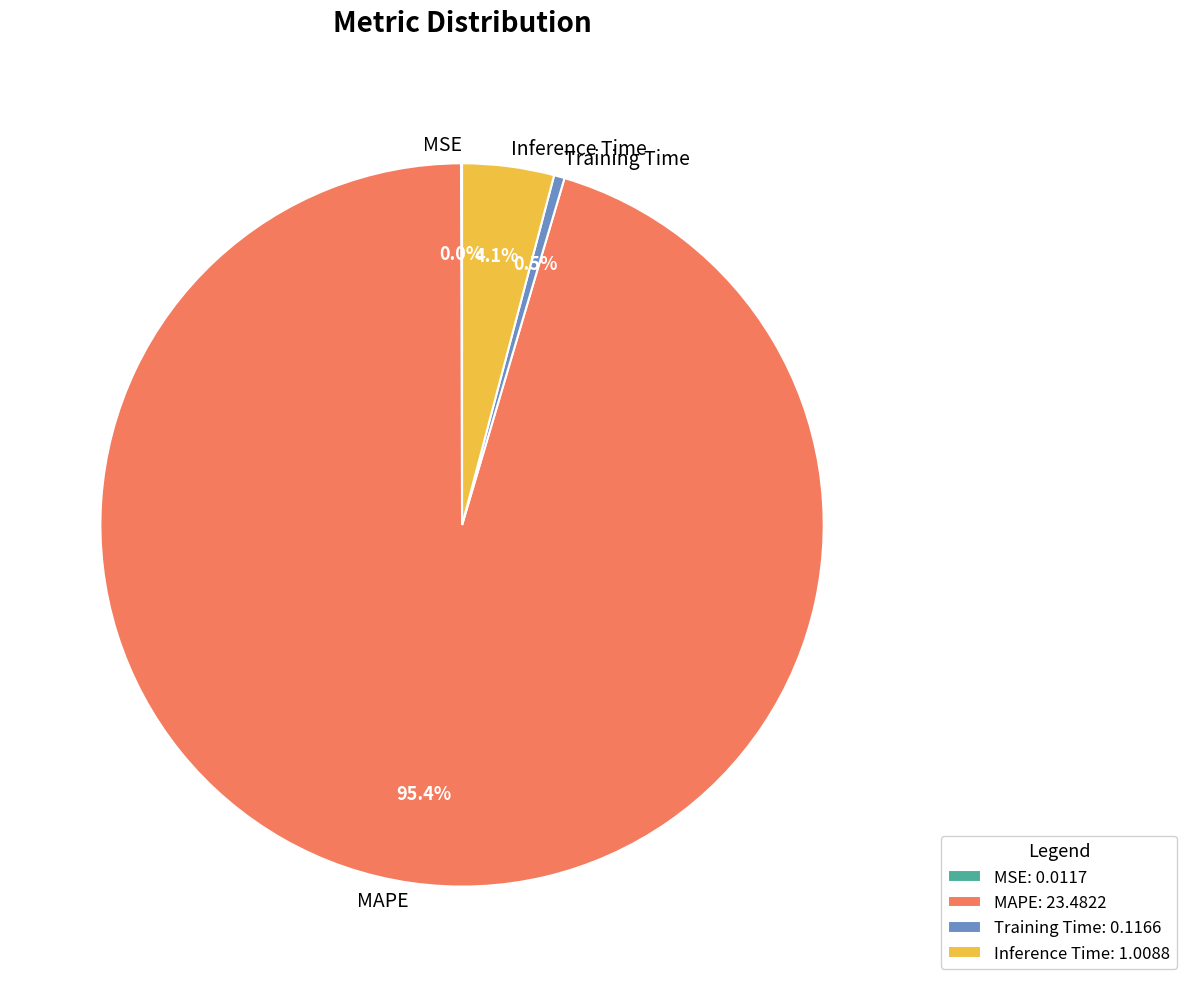

Does Training Time account for over 50% of the chart?

No